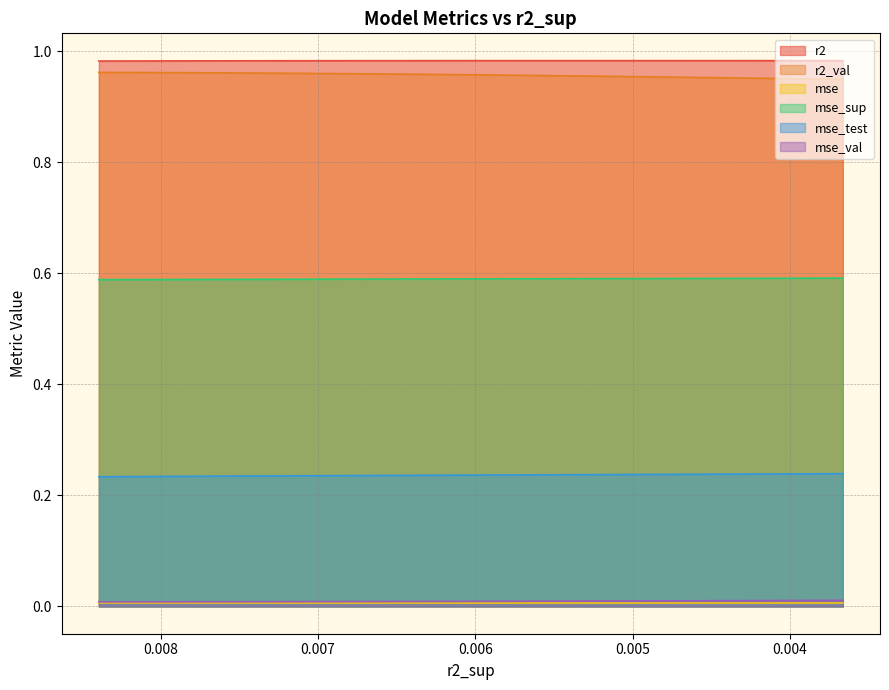

True or false: r2_val and r2 intersect in this chart.

False